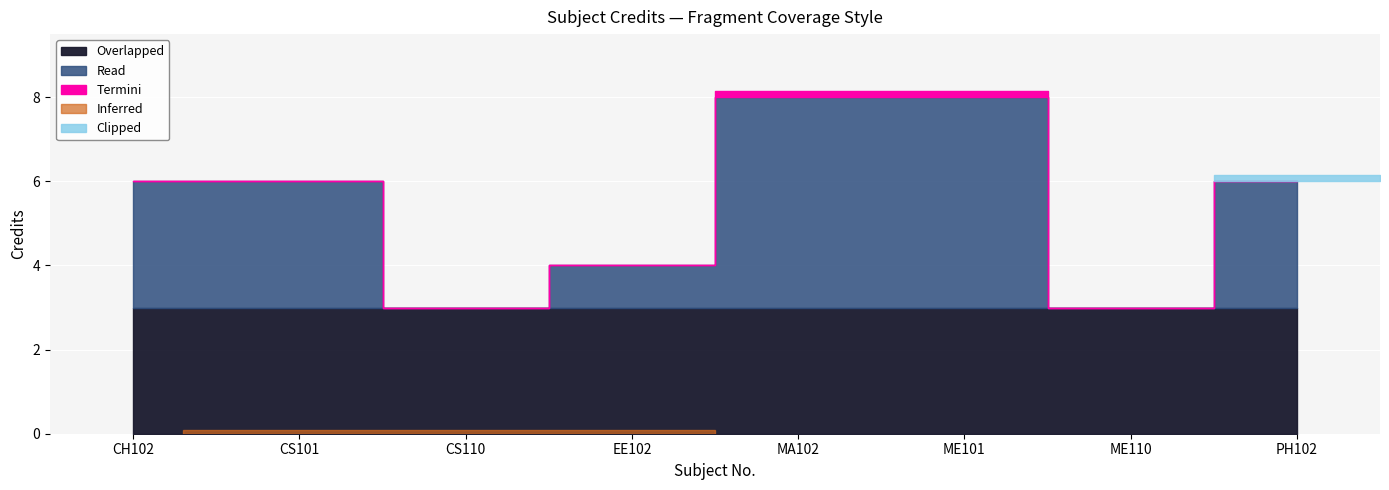

What is the difference between the second highest and minimum values?

5